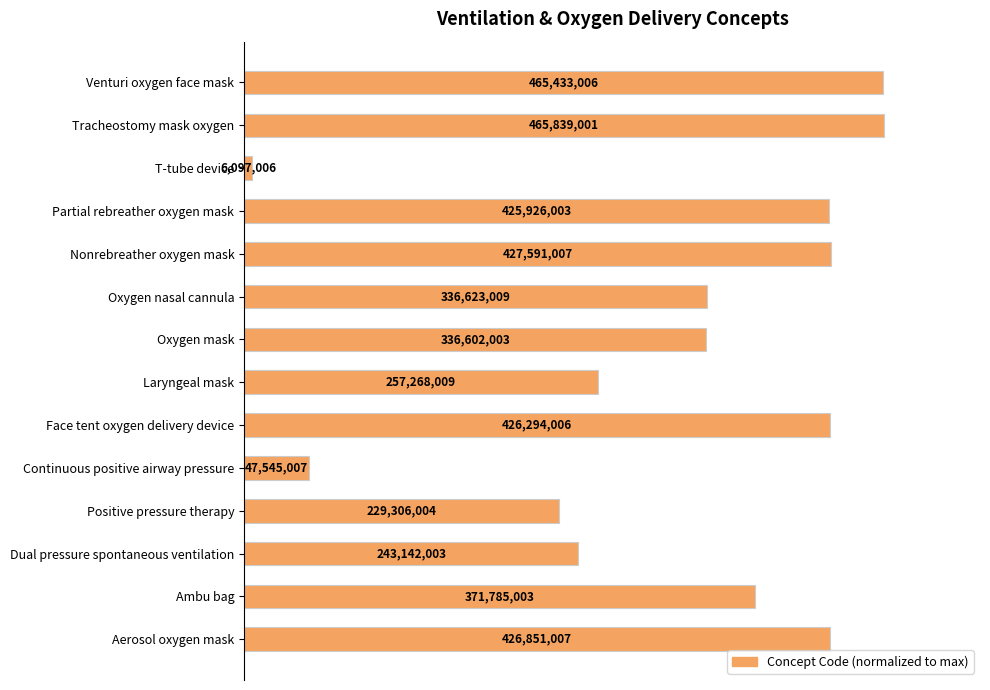

Does the chart contain any negative values?

No